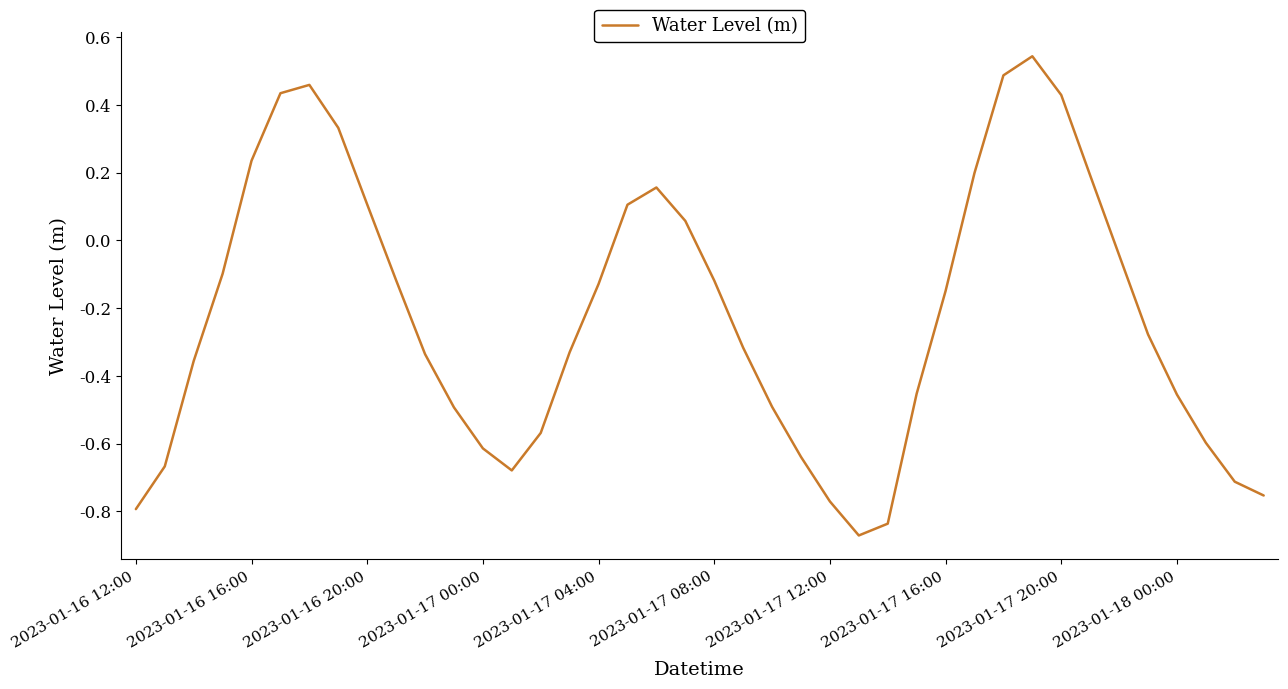

What is the difference between the maximum and minimum values?

1.4